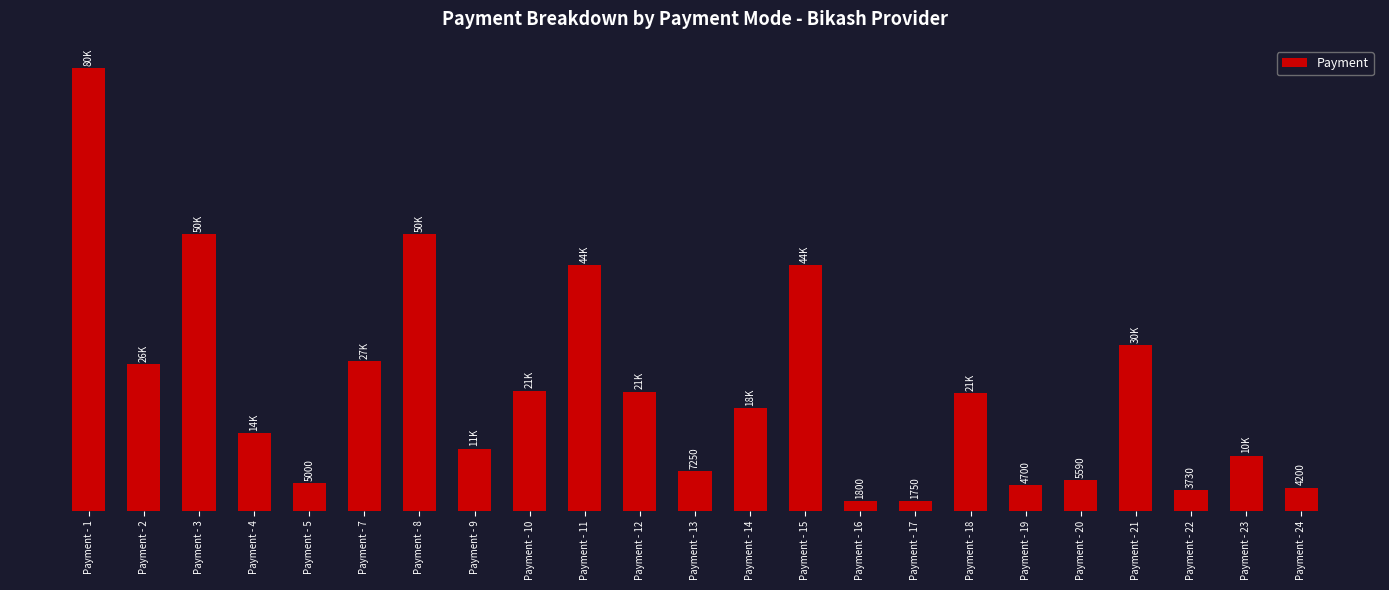

At which label is the value closest to 40875?

Payment - 11